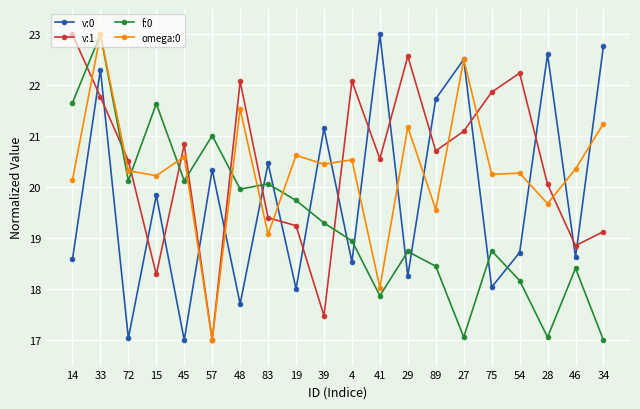

Is it true that v:0 equals 12.2 at 28?

False